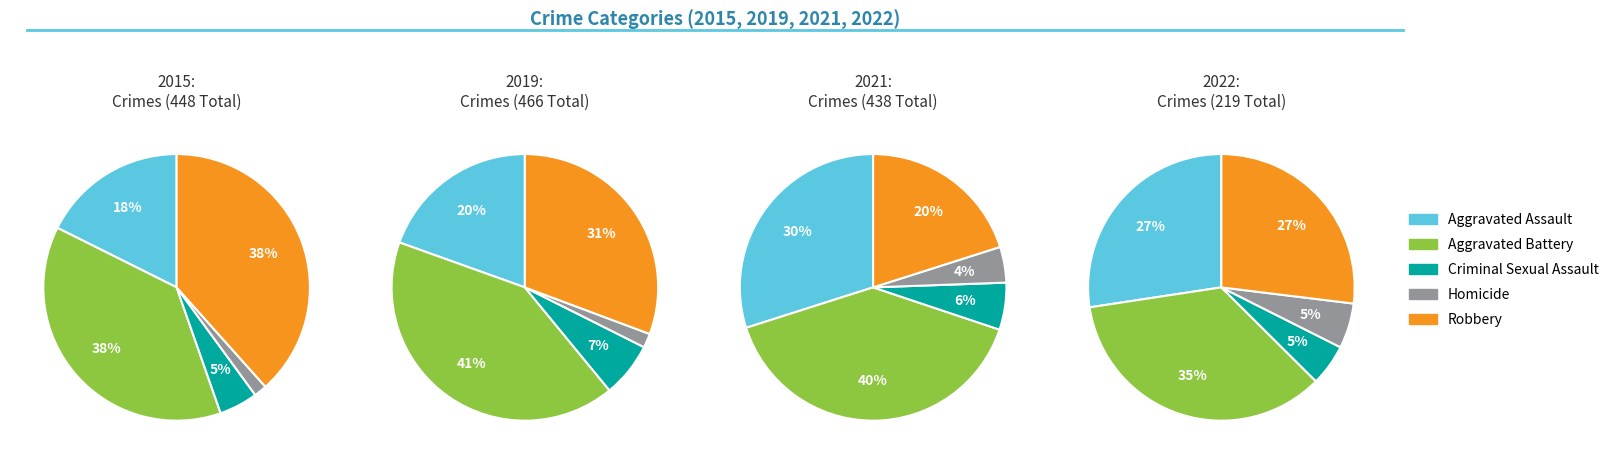

Is Aggravated Assault the majority of the pie?

No